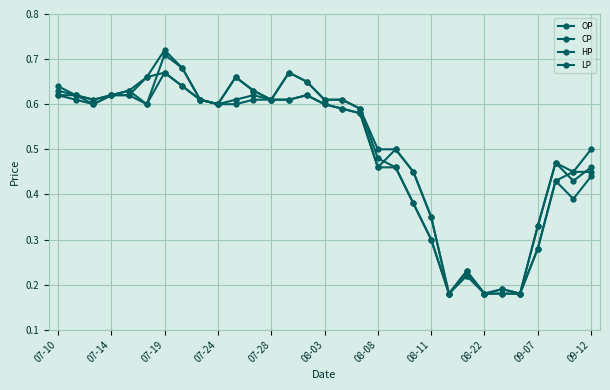

Rank the categories by HP value from highest to lowest.

08-08, 08-11, 13, 08-03, 09-12, 14, 07-10, 07-28, 11, 07-14, 07-24, 07-19, 08-22, 12, 15, 16, 09-07, 17, 18, 19, 30, 28, 20, 29, 21, 27, 23, 25, 22, 24, 26